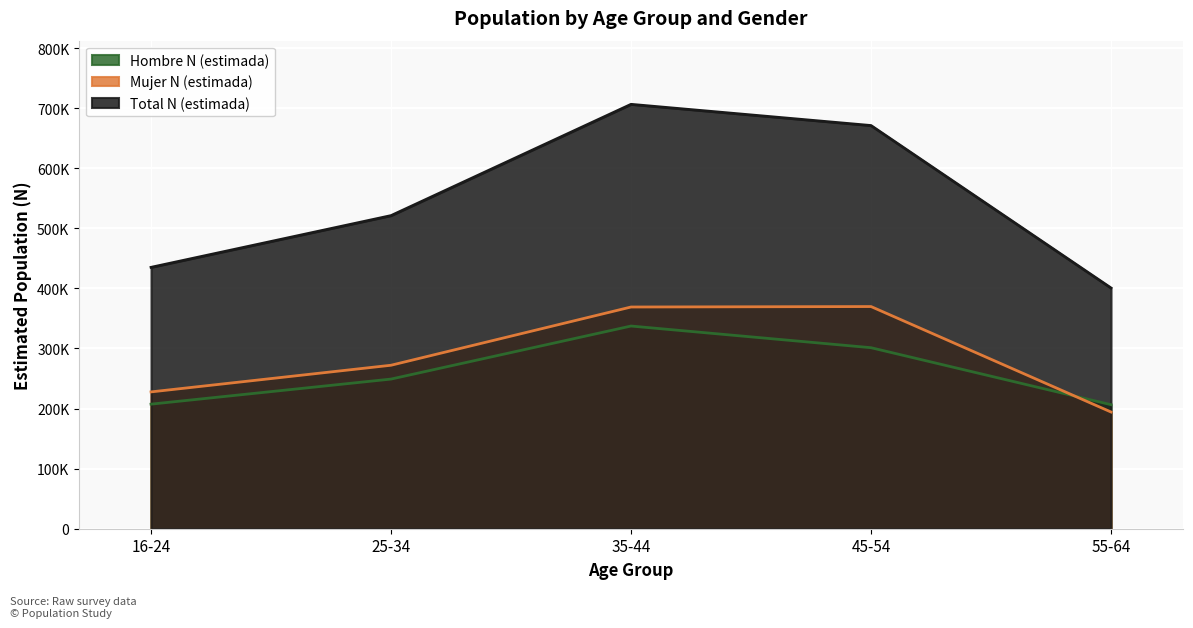

List the labels in order of Total N (estimada) value, largest first.

35-44, 45-54, 25-34, 16-24, 55-64